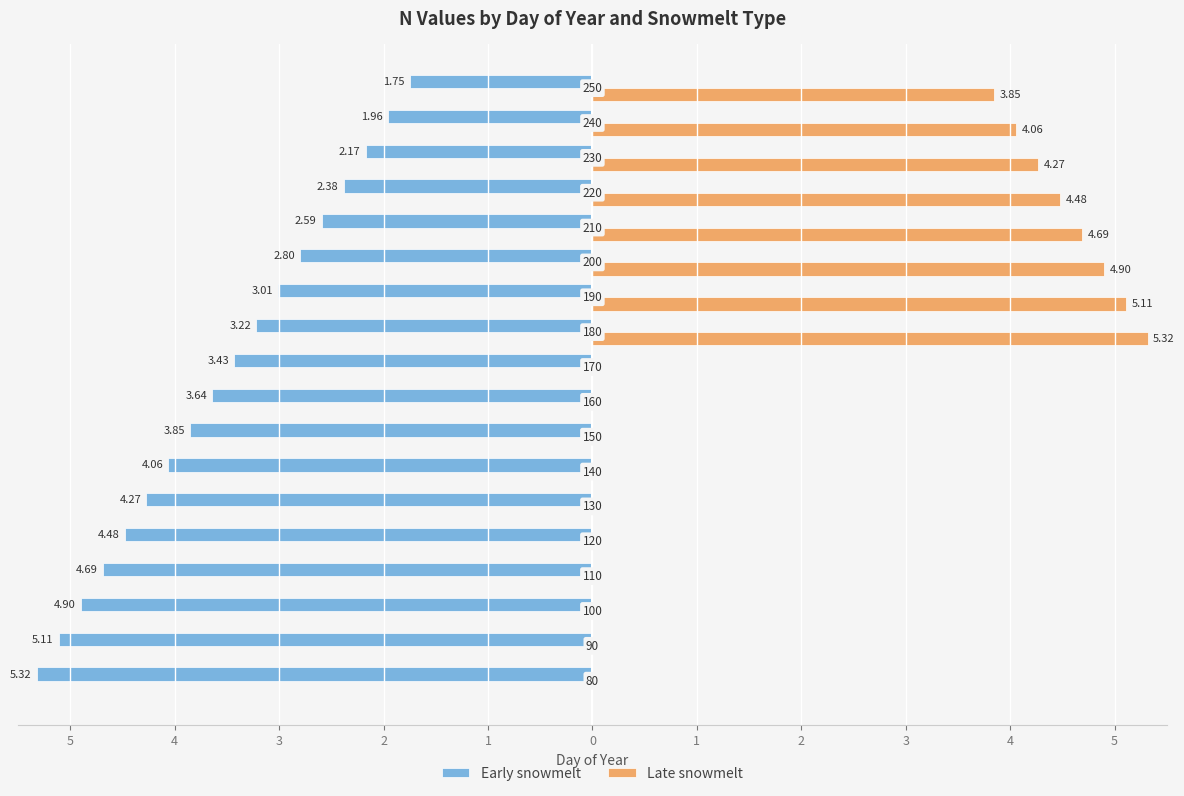

Reading left to right, what are all the values shown in this chart?

Early snowmelt: -5.3	-5.1	-4.9	-4.7	-4.5	-4.3	-4.1	-3.9	-3.6	-3.4	-3.2	-3.0	-2.8	-2.6	-2.4	-2.2	-2.0	-1.8
Late snowmelt: 0.0	0.0	0.0	0.0	0.0	0.0	0.0	0.0	0.0	0.0	5.3	5.1	4.9	4.7	4.5	4.3	4.1	3.9